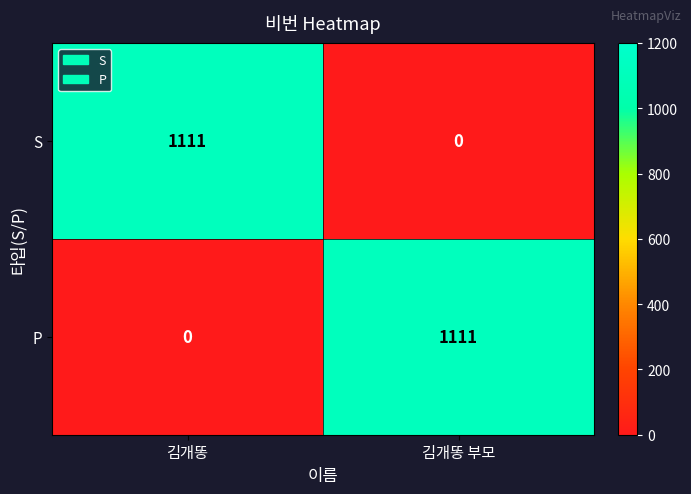

What is the spread (max minus min) of values at 김개똥 부모?

1111